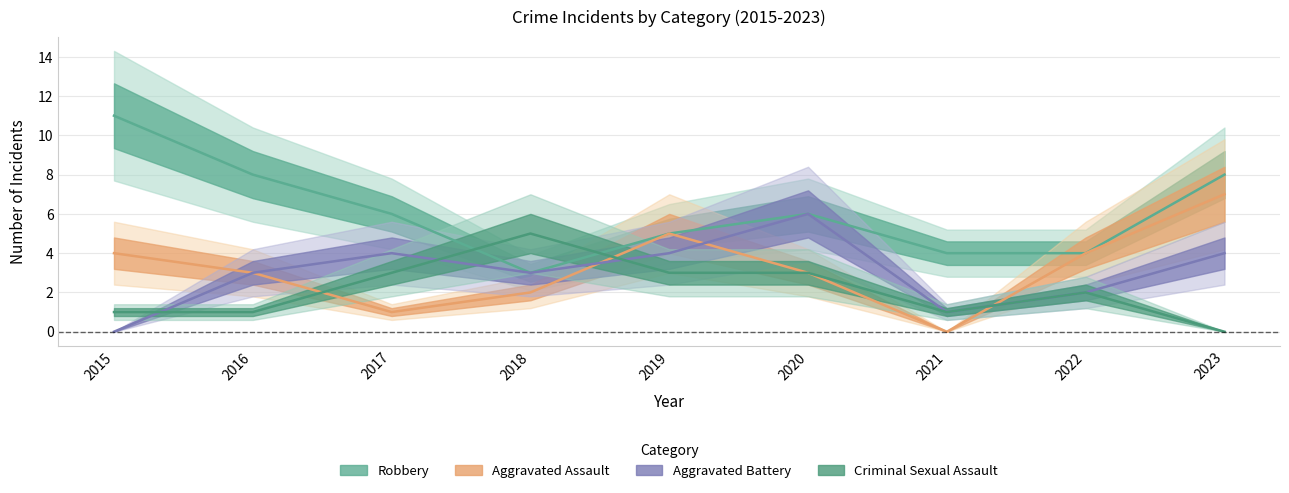

Which series has the largest range (max minus min)?

Robbery